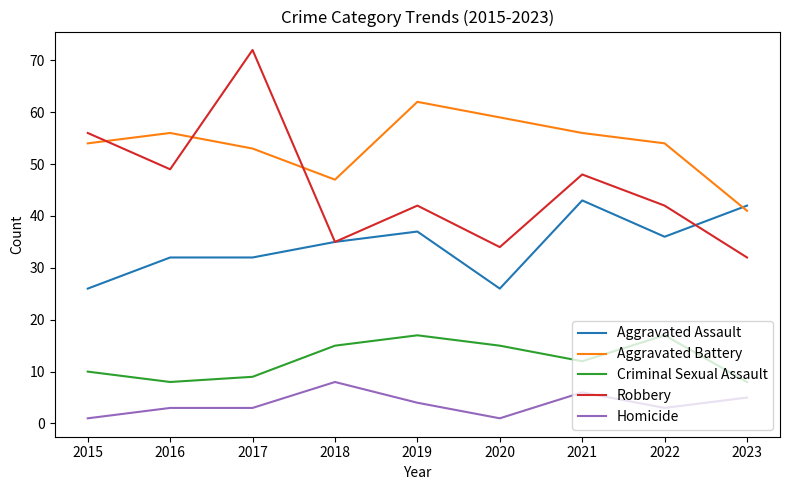

What is the greatest value displayed?

72